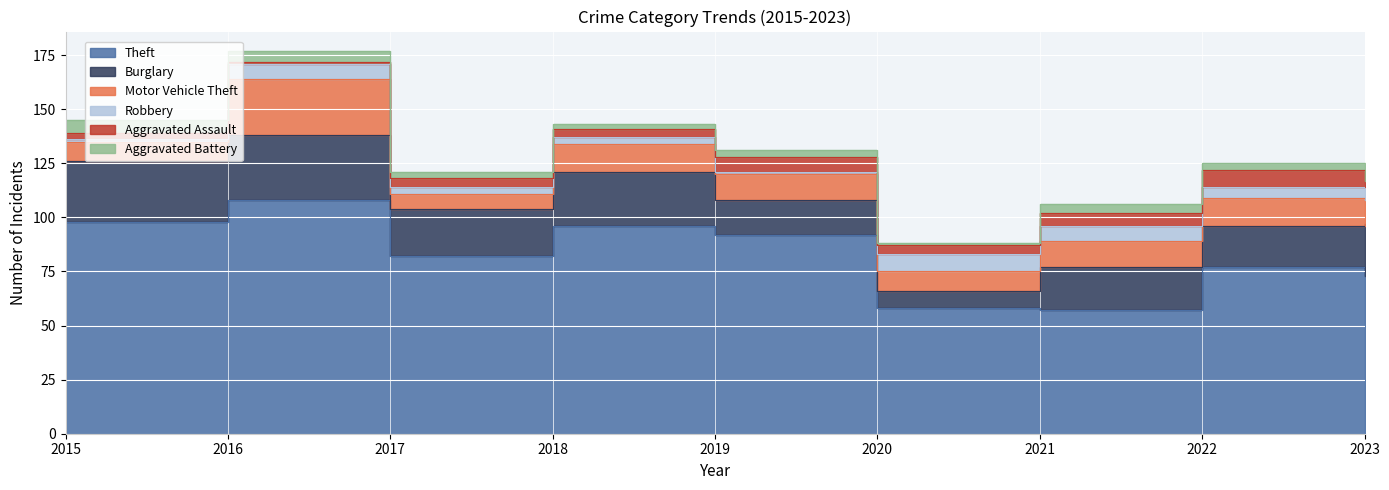

What are all the series names shown in the legend?

Theft, Burglary, Motor Vehicle Theft, Robbery, Aggravated Assault, Aggravated Battery